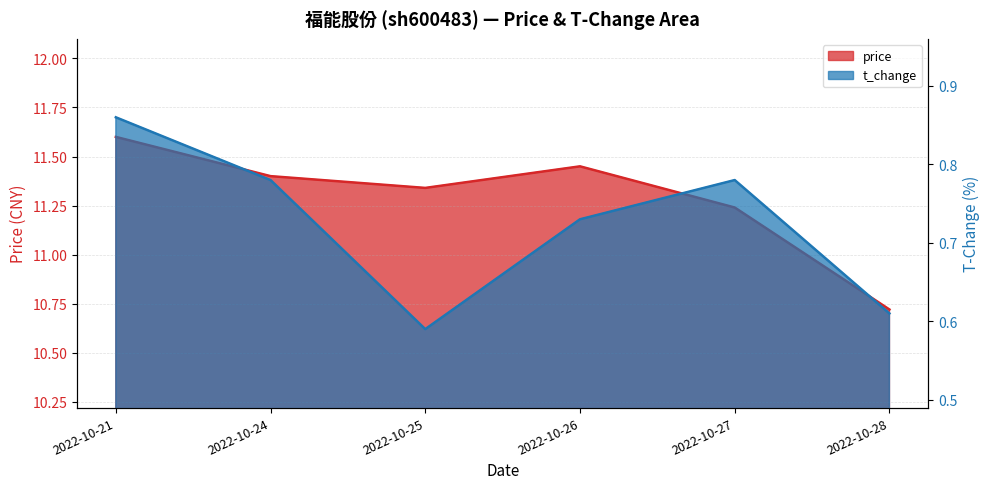

What is the sum of the t_change values at 2022-10-25 and 2022-10-28?

1.2